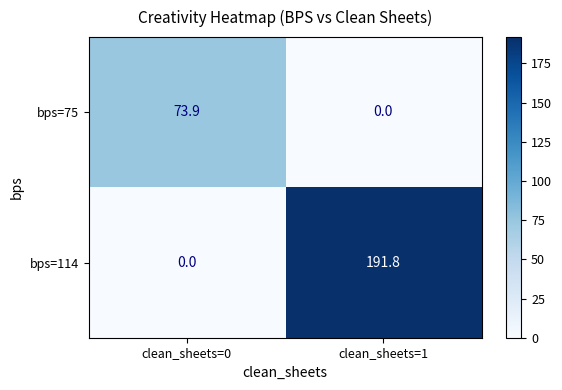

Which series has the widest spread of values?

bps=114